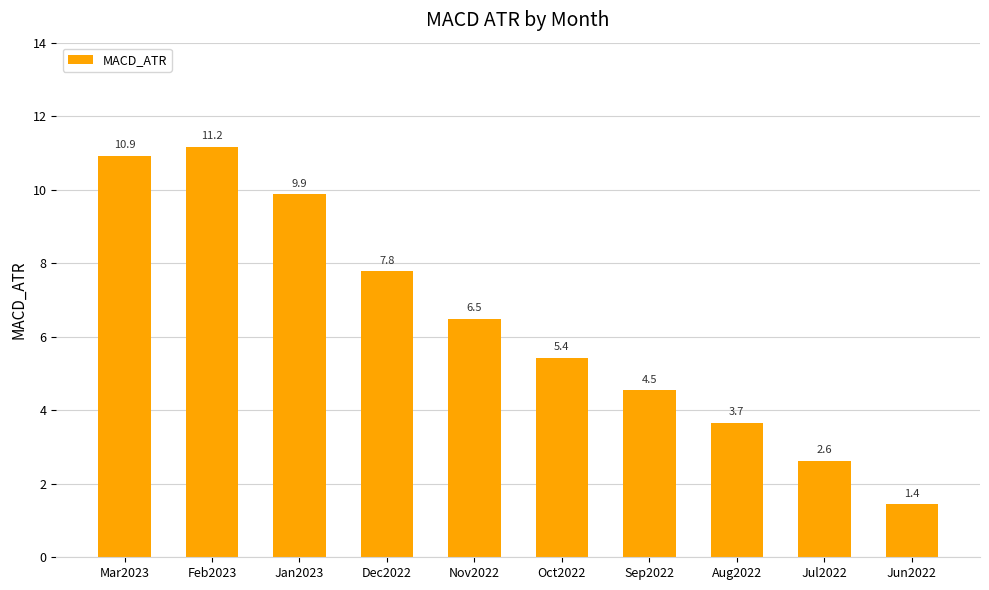

What is the difference between the maximum and minimum values?

9.7